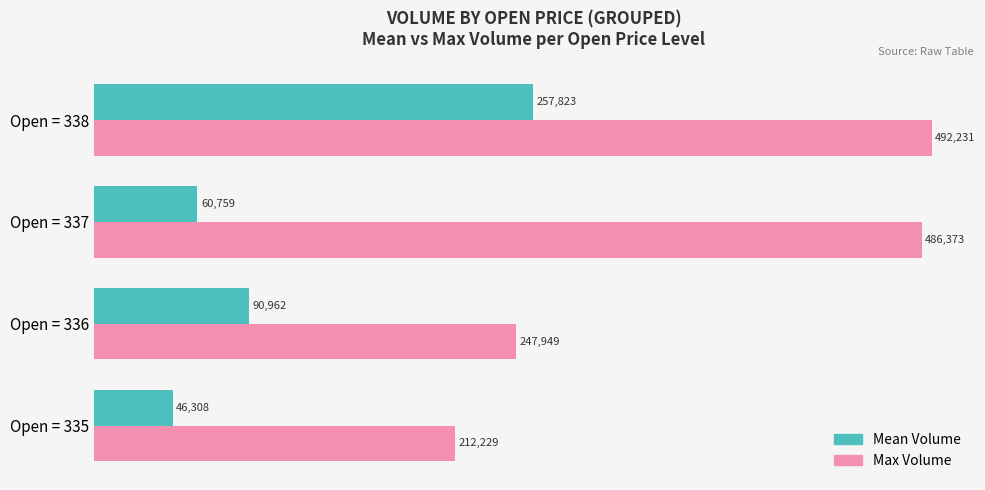

At which category is the sum across all series the highest?

Open = 338